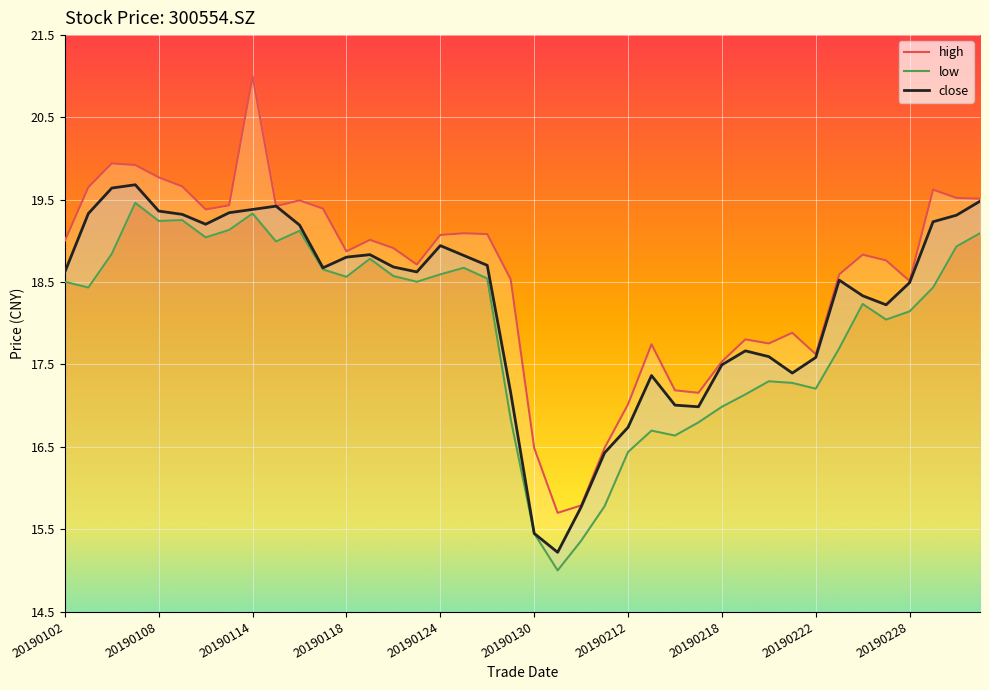

How many data points does each series have?

40